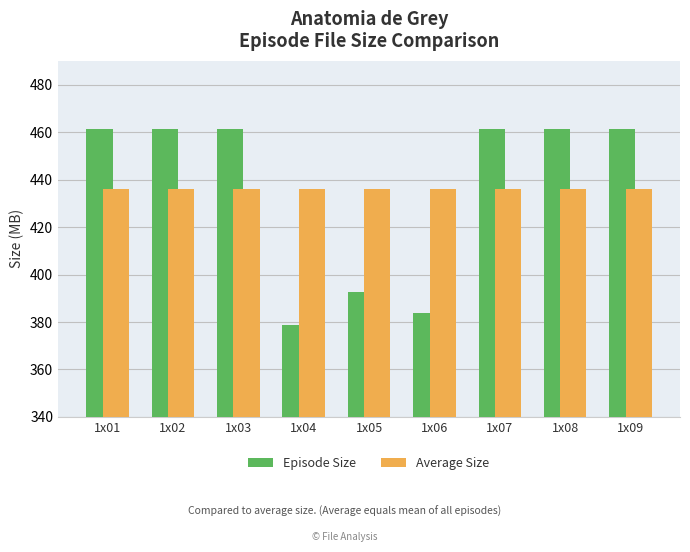

List the series in order of their peak value, highest first.

Episode Size, Average Size